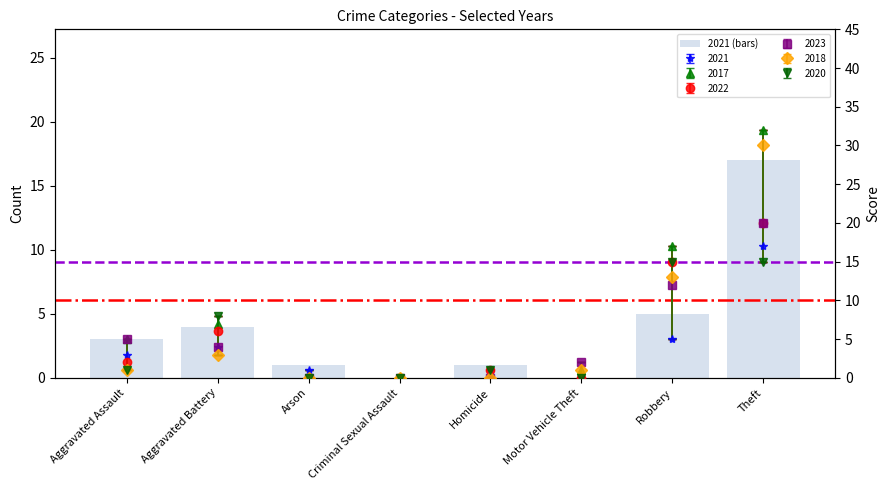

Reading right to left, transcribe all the data shown in this chart.

17	5	0	1	0	1	4	3